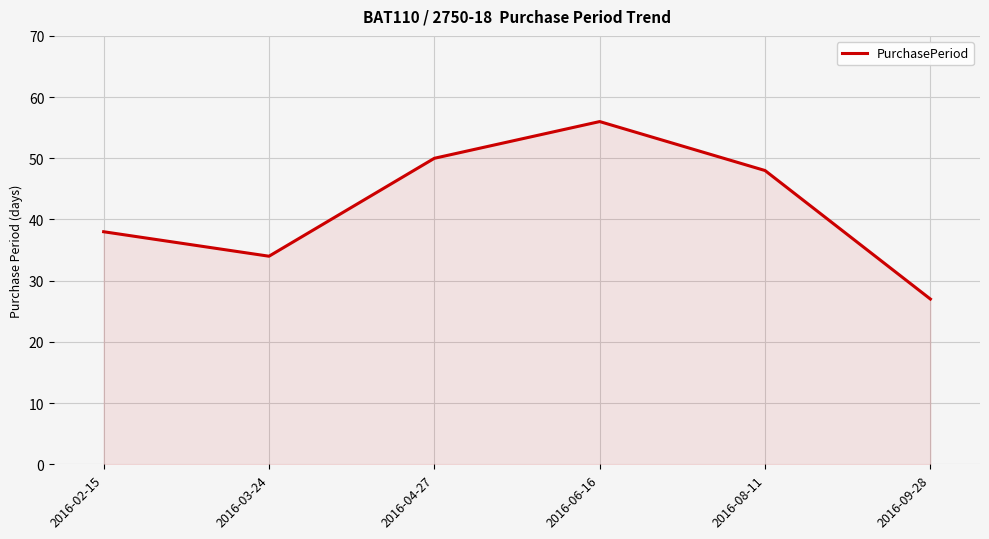

Count the number of data series in this chart.

1